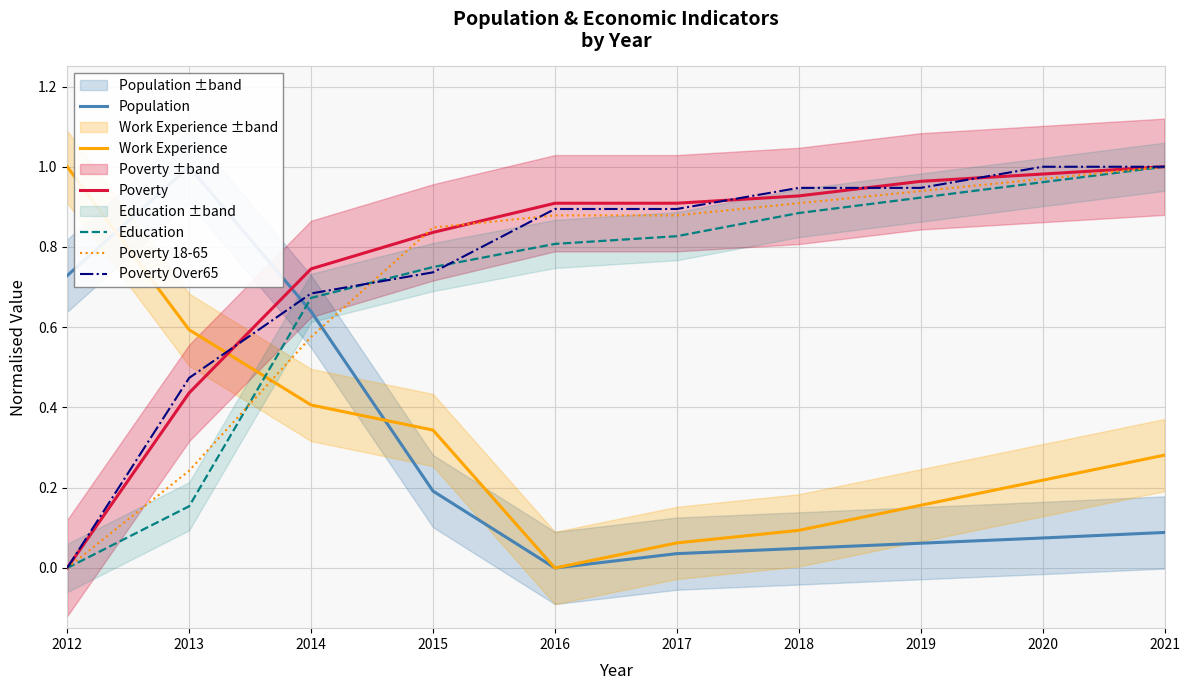

Does the chart display data point markers on the line(s)?

No